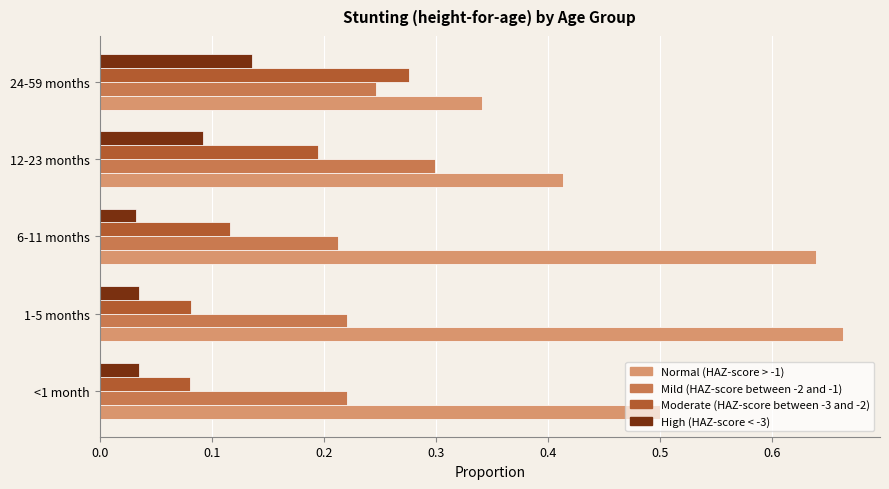

What is the total value across all series at <1 month?

0.8